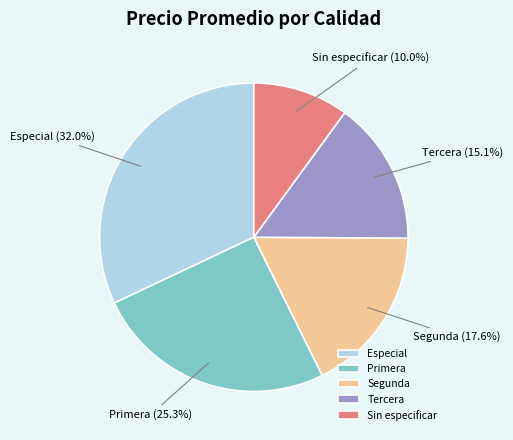

Approximately how many times larger is the value at Especial compared to Sin especificar?

3.2